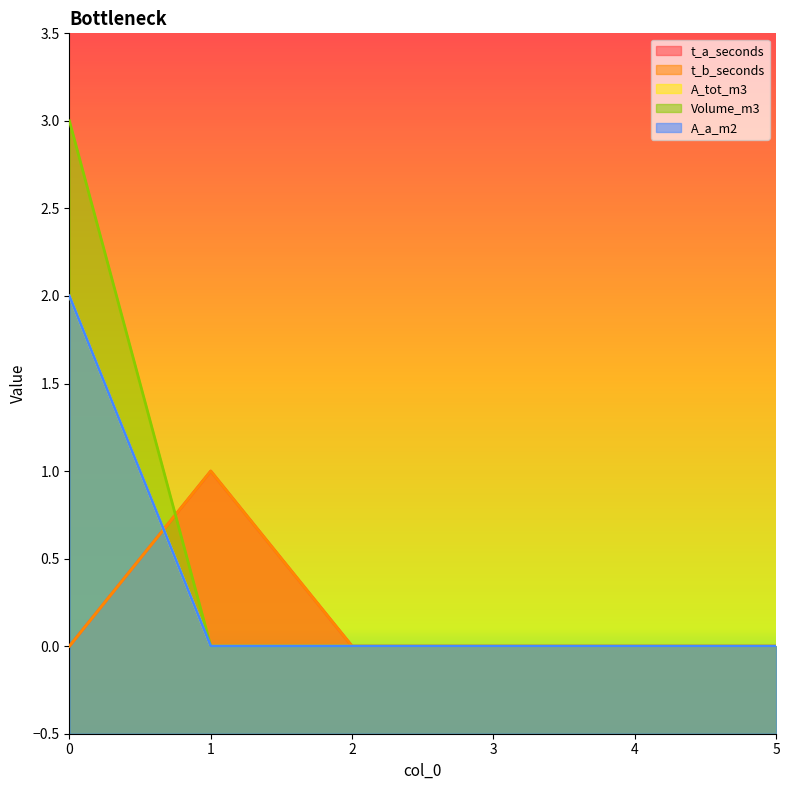

Reading left to right, what are all the values shown in this chart?

t_a_seconds: 0=0	1=1	2=0	3=0	4=0	5=0
t_b_seconds: 0=0	1=1	2=0	3=0	4=0	5=0
A_tot_m3: 0=2	1=0	2=0	3=0	4=0	5=0
Volume_m3: 0=3	1=0	2=0	3=0	4=0	5=0
A_a_m2: 0=2	1=0	2=0	3=0	4=0	5=0